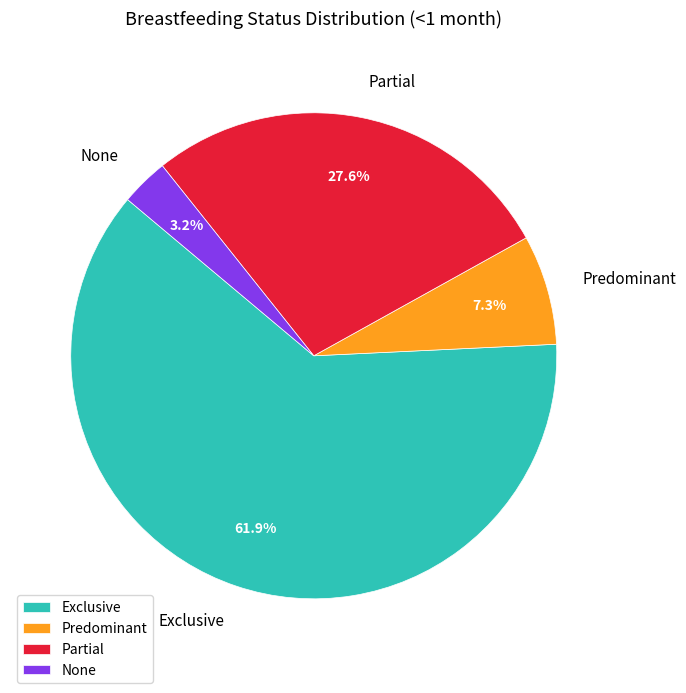

Count the number of slices in the pie.

4